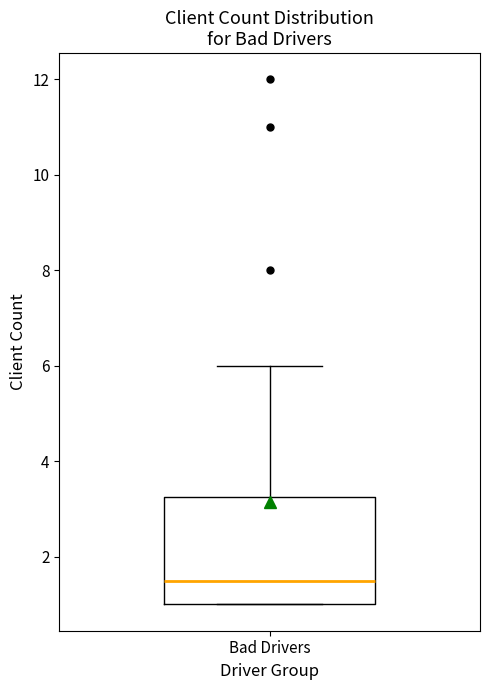

Read this box plot against the y-axis: the position of the median line, the range covered by the box, and the ends of both whiskers. The values are not printed on the chart, so give them approximately, as read against the axis.

median 1.6, box 1.0 to 3.2, whiskers 1.0 to 6.0